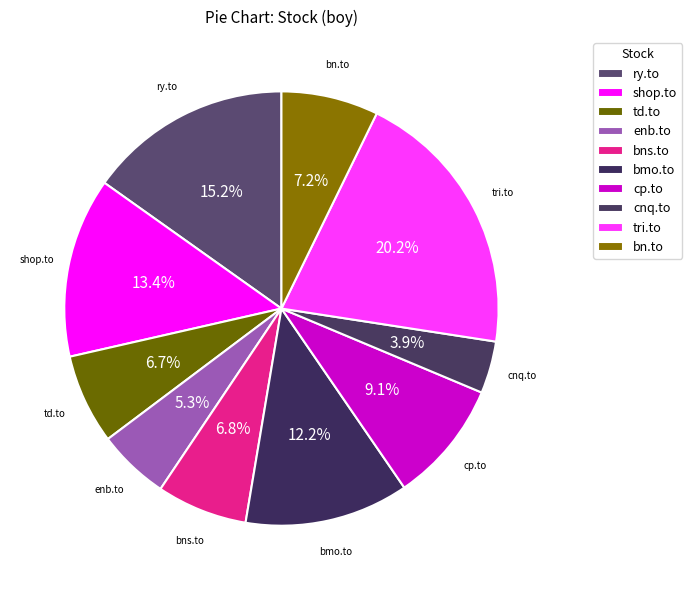

To the nearest percent, what is the average slice percentage?

10%